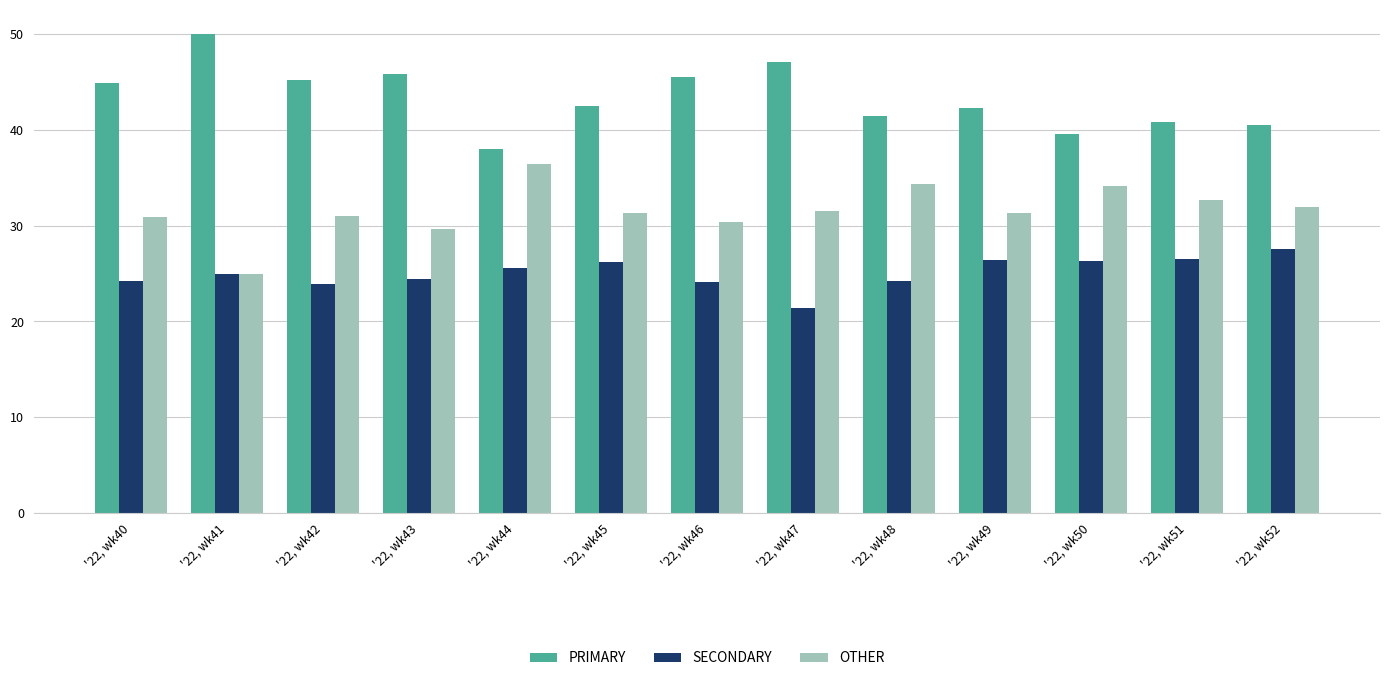

Rank the series by their maximum value, from lowest to highest.

SECONDARY, OTHER, PRIMARY